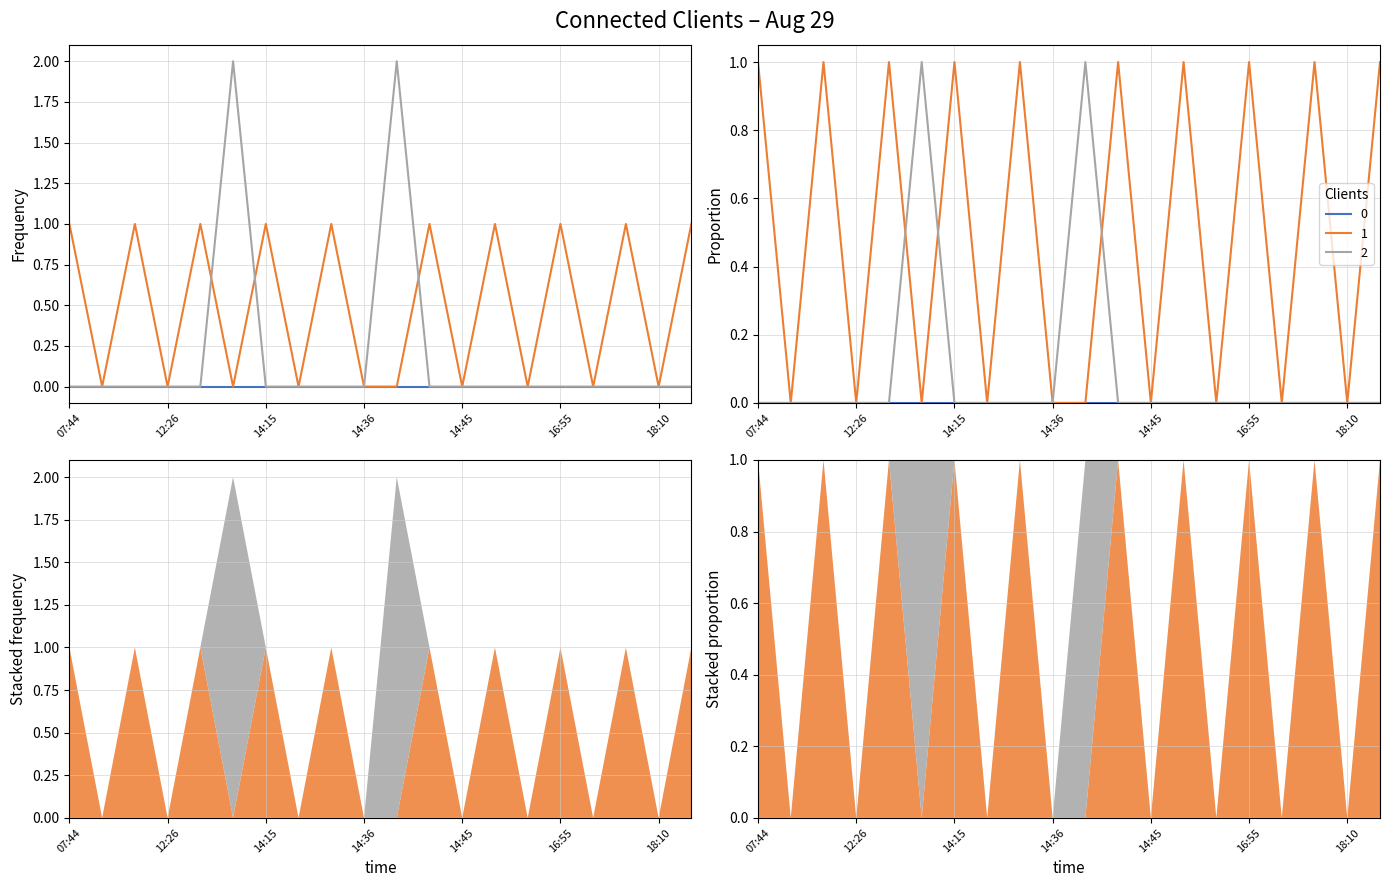

What is the maximum value shown in the chart?

2